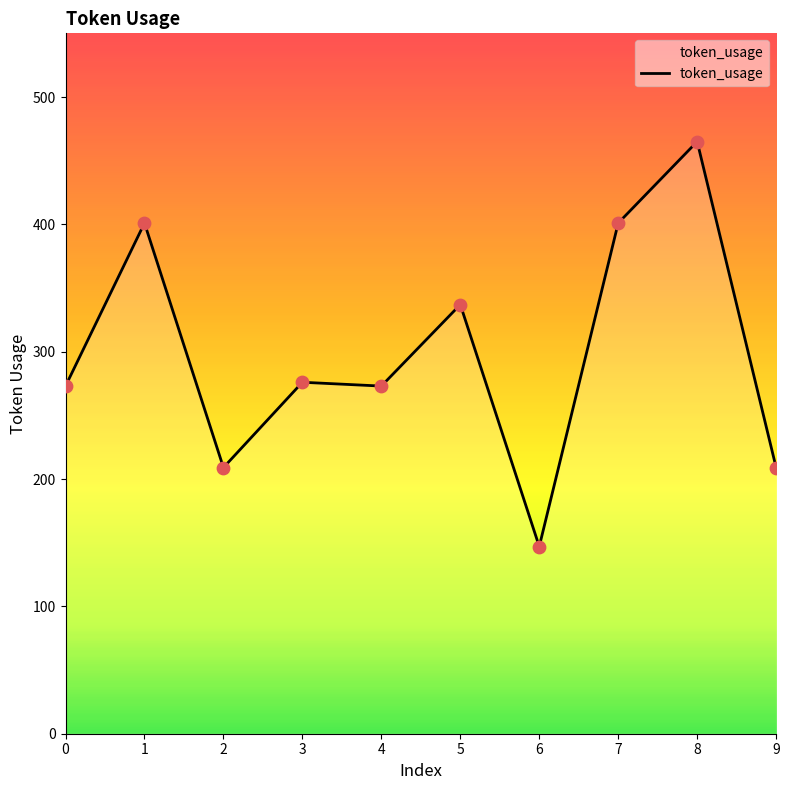

Approximately how many times larger is the value at 6 compared to 9?

0.7